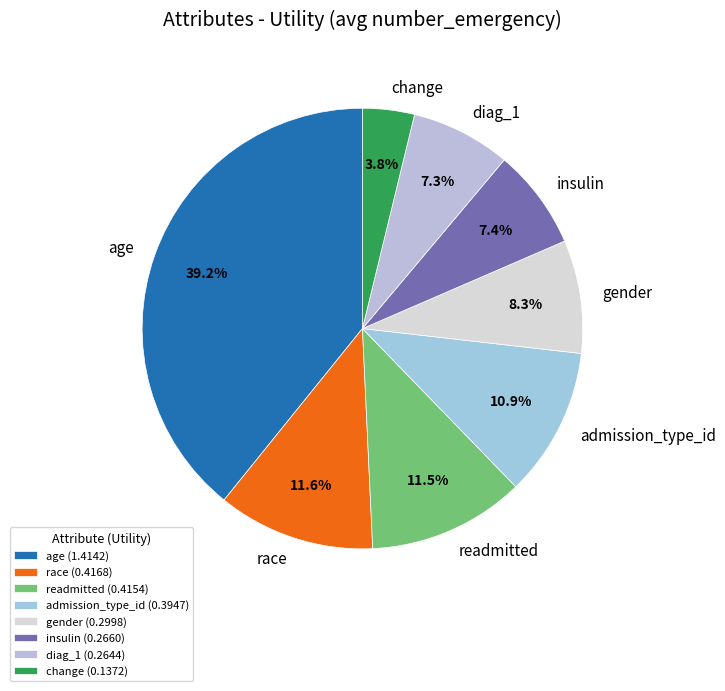

To the nearest percent, what percentage of the pie is admission_type_id?

11%